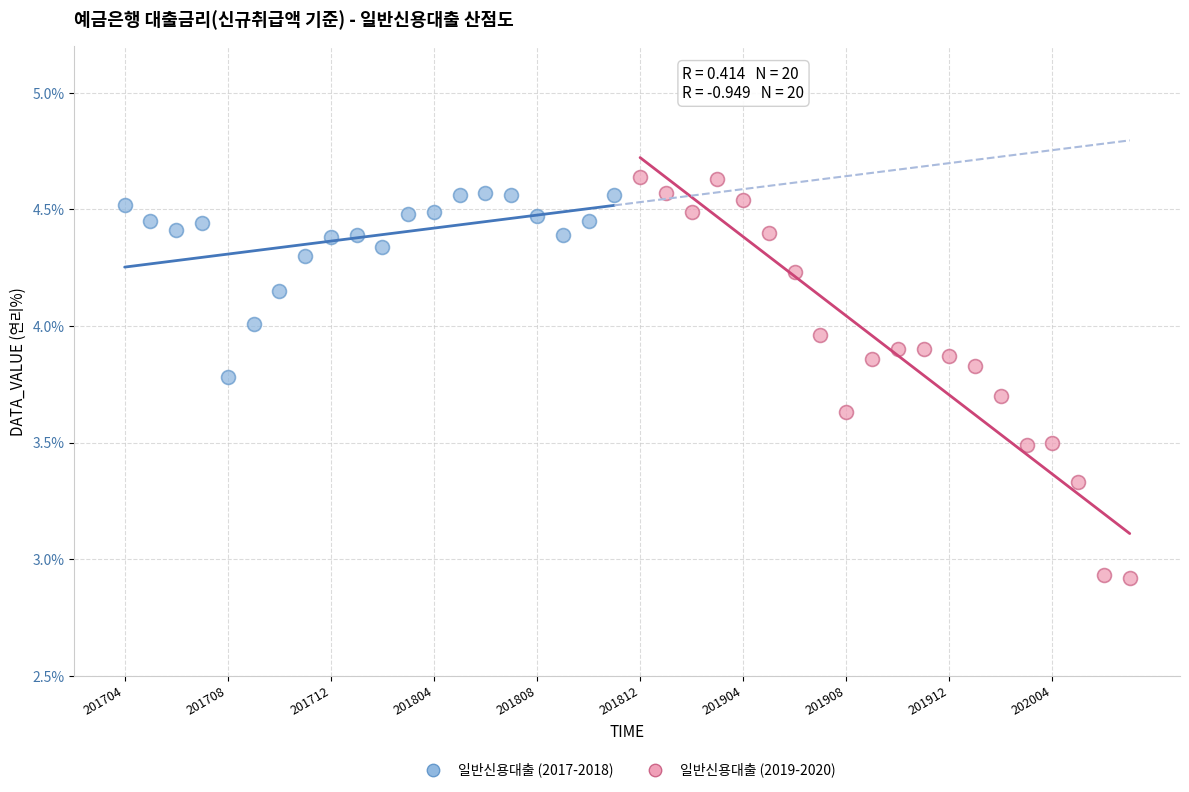

Which series has the widest spread of Y values?

일반신용대출 (2019-2020)